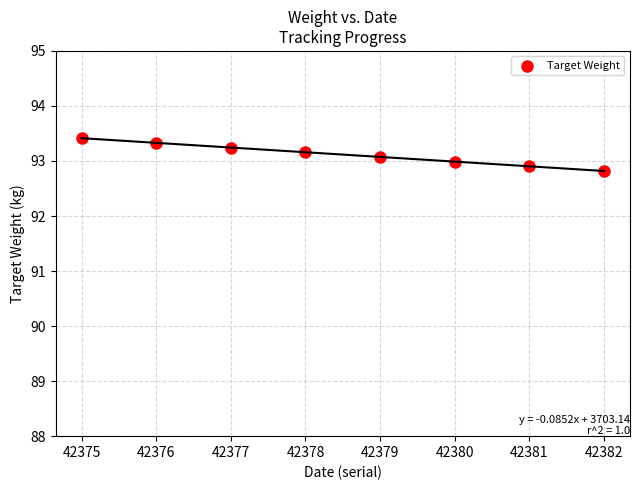

What is the range of Y values (max minus min)?

0.6